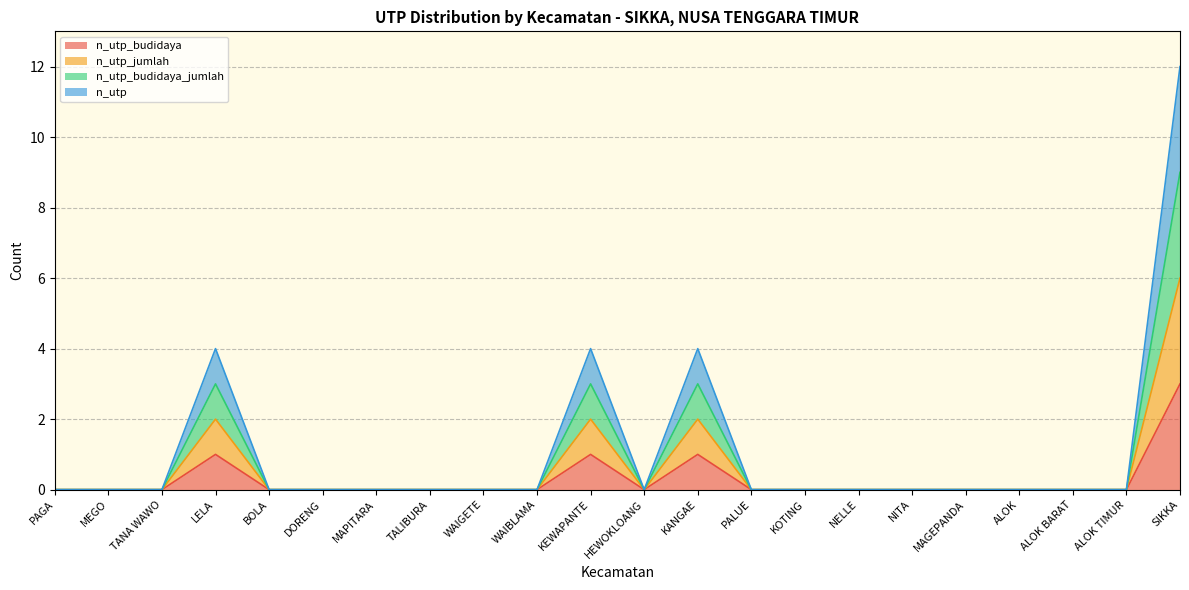

What is the greatest value displayed?

12